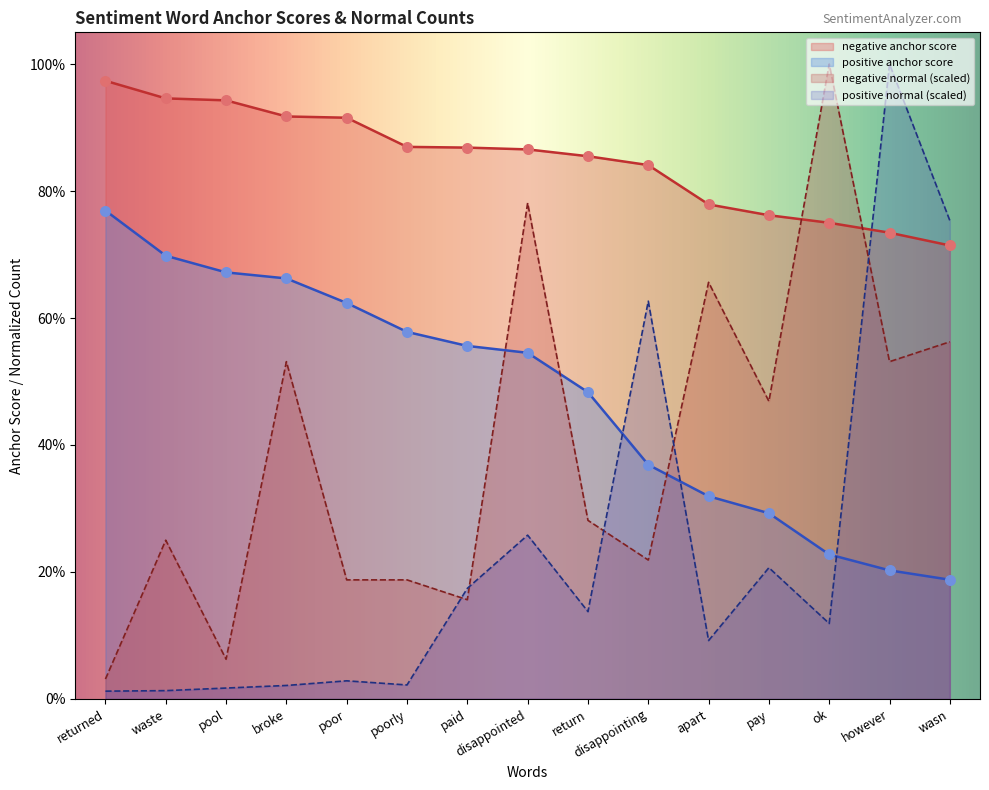

Which series contains the highest Y value?

negative normal